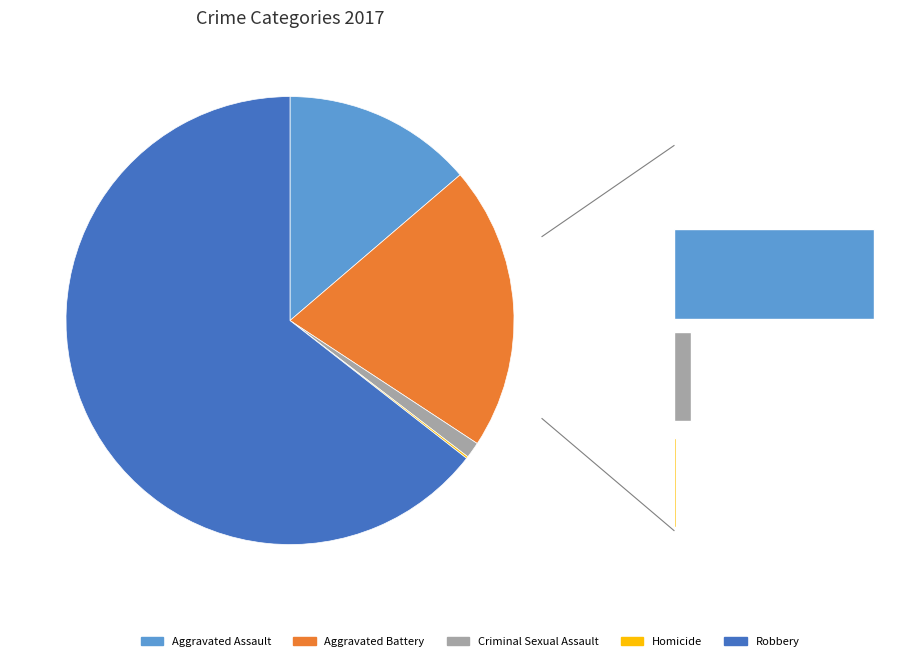

Approximately how many times larger is the value at Aggravated Assault compared to Criminal Sexual Assault?

11.9